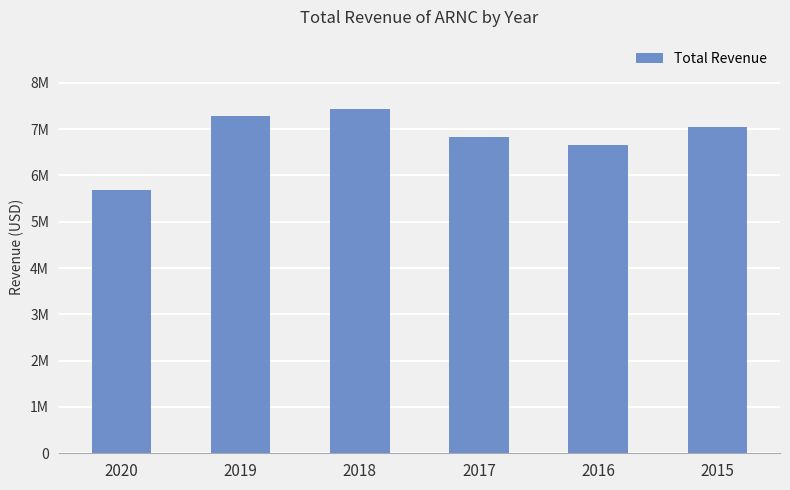

Rank the categories by value from lowest to highest.

2020, 2016, 2017, 2015, 2019, 2018